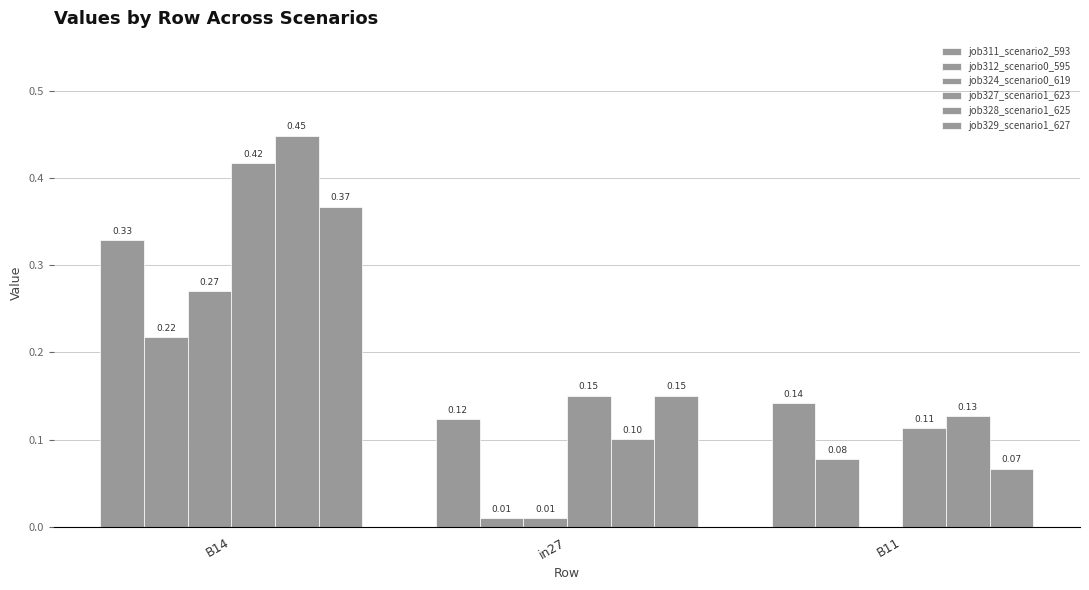

Reading left to right, extract all data points from this chart.

job311_scenario2_593: B14=0.3	in27=0.1	B11=0.1
job312_scenario0_595: B14=0.2	in27=0.0	B11=0.1
job324_scenario0_619: B14=0.3	in27=0.0	B11=0.0
job327_scenario1_623: B14=0.4	in27=0.2	B11=0.1
job328_scenario1_625: B14=0.4	in27=0.1	B11=0.1
job329_scenario1_627: B14=0.4	in27=0.2	B11=0.1